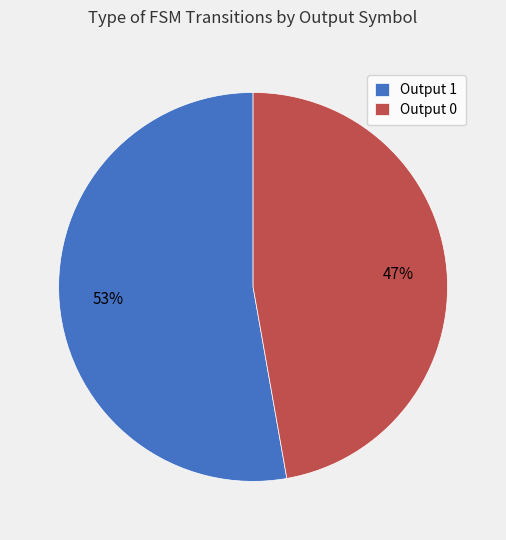

What is the smallest slice in the pie chart?

Output 0